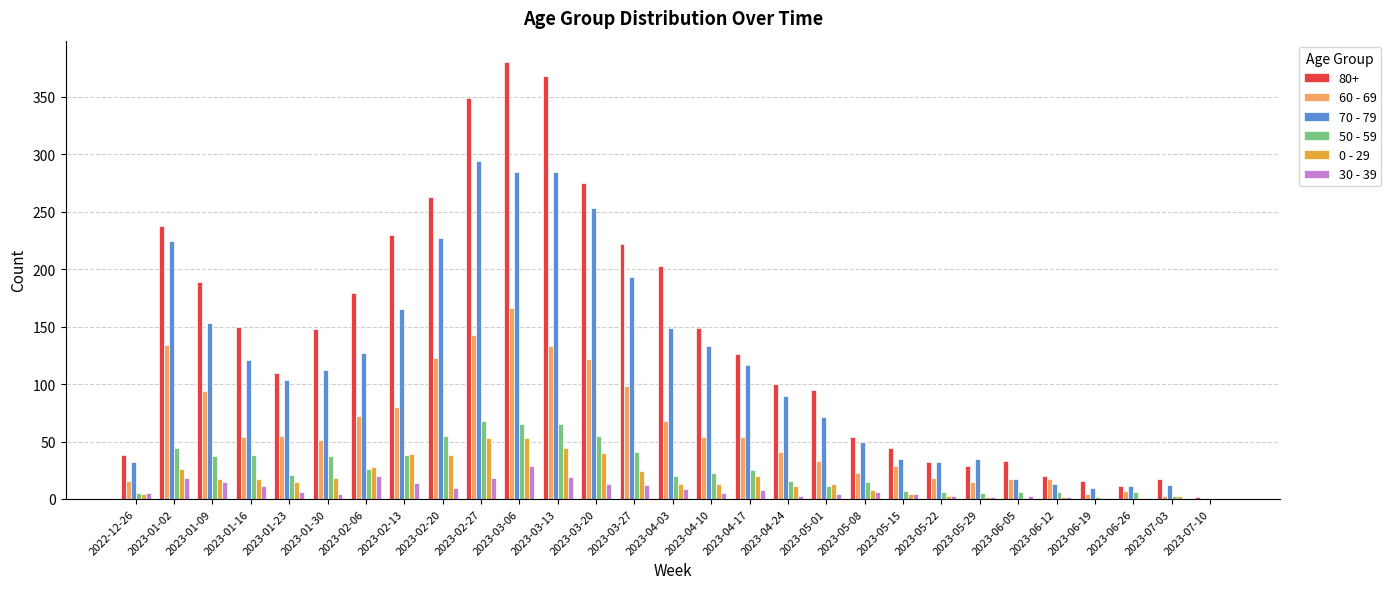

Count the number of categories in the chart.

29